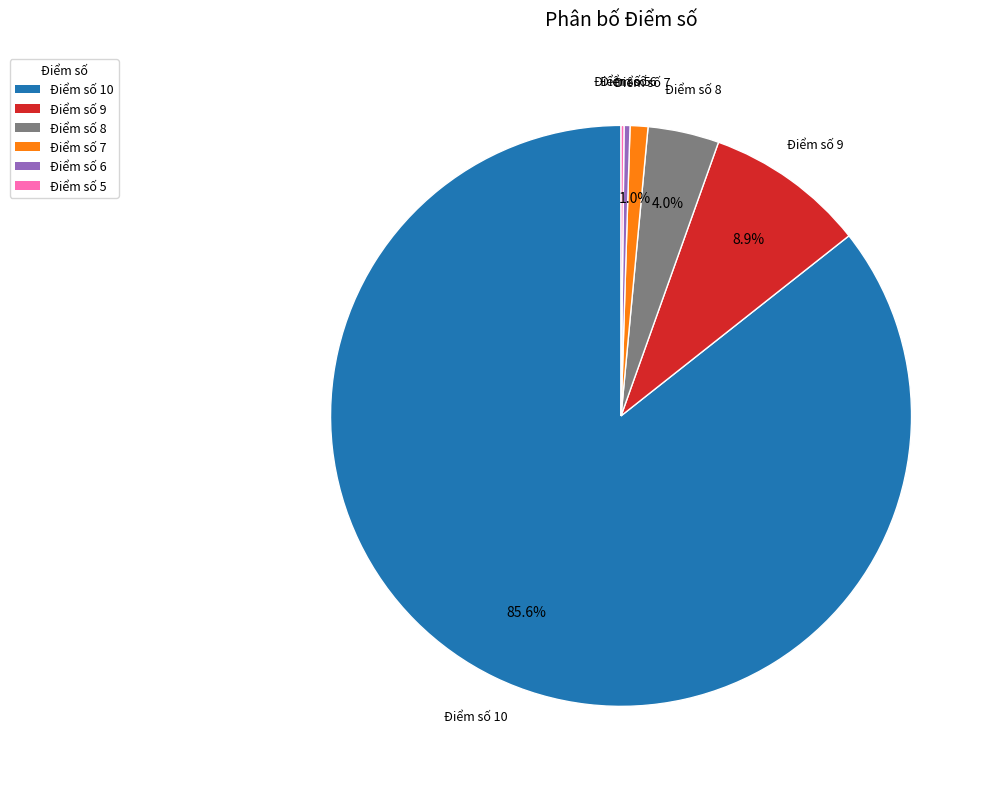

To the nearest percent, what is the difference between the largest and smallest slice percentages?

85%